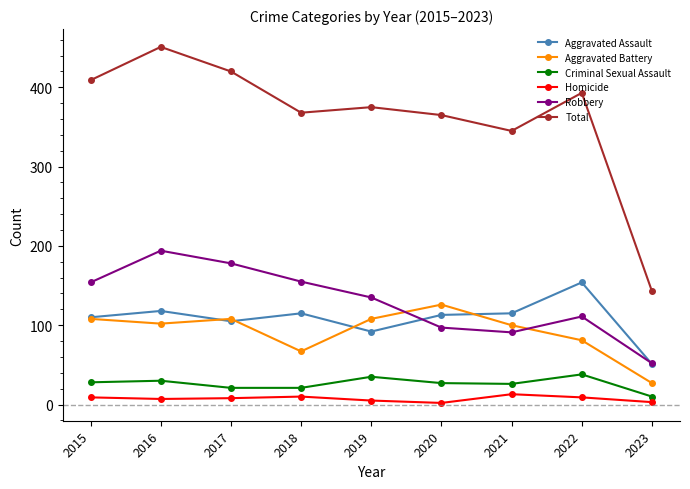

Which category has the lowest value in the Criminal Sexual Assault series?

2023